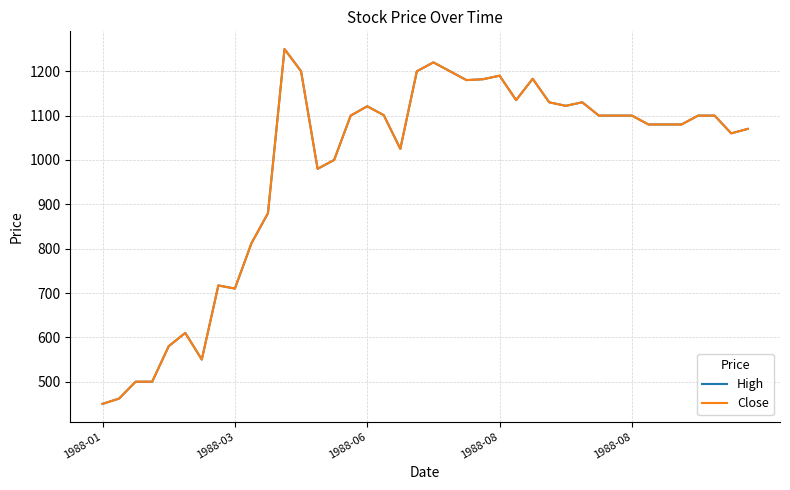

Reading left to right, transcribe all the data shown in this chart.

High: 450	462	500	500	580	610	550	717	710	812	880	1250	1200	980	1000	1100	1121	1101	1025	1200	1220	1200	1180	1182	1190	1135	1183	1130	1122	1130	1100	1100	1100	1080	1080	1080	1100	1100	1060	1070
Close: 450	462	500	500	580	610	550	717	710	812	880	1250	1200	980	1000	1100	1121	1101	1025	1200	1220	1200	1180	1182	1190	1135	1183	1130	1122	1130	1100	1100	1100	1080	1080	1080	1100	1100	1060	1070